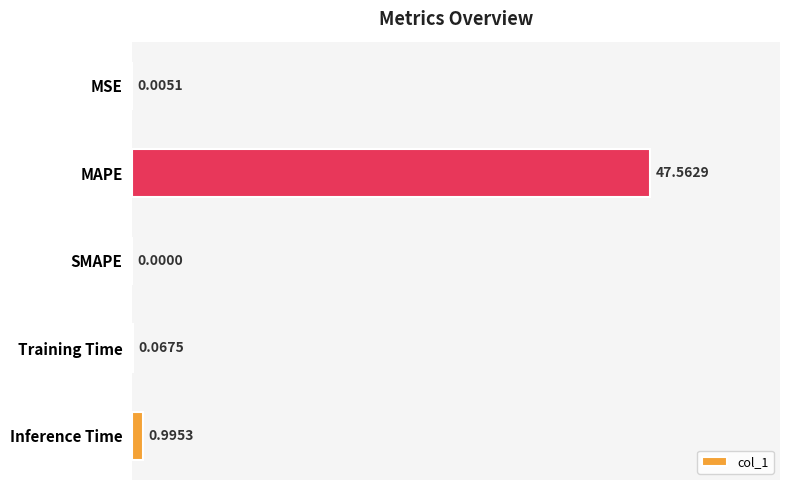

At which category does the chart reach its peak across all series?

MAPE